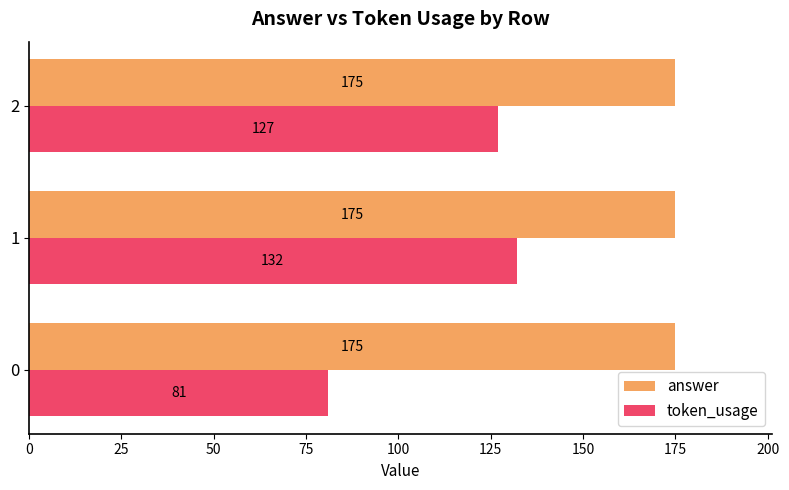

The value of token_usage at 0 is 81. True or false?

True